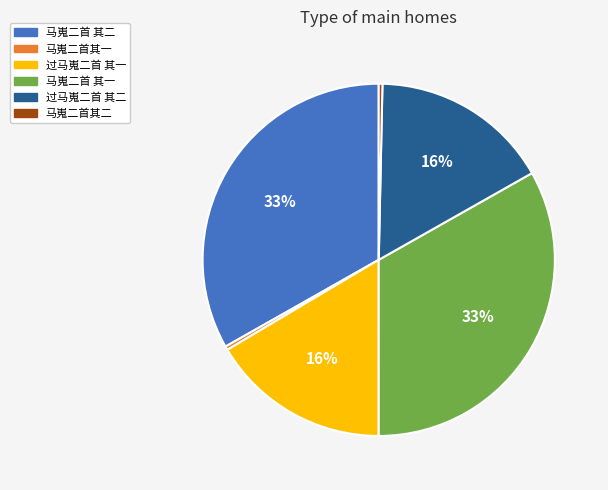

Does any single category account for the majority?

No